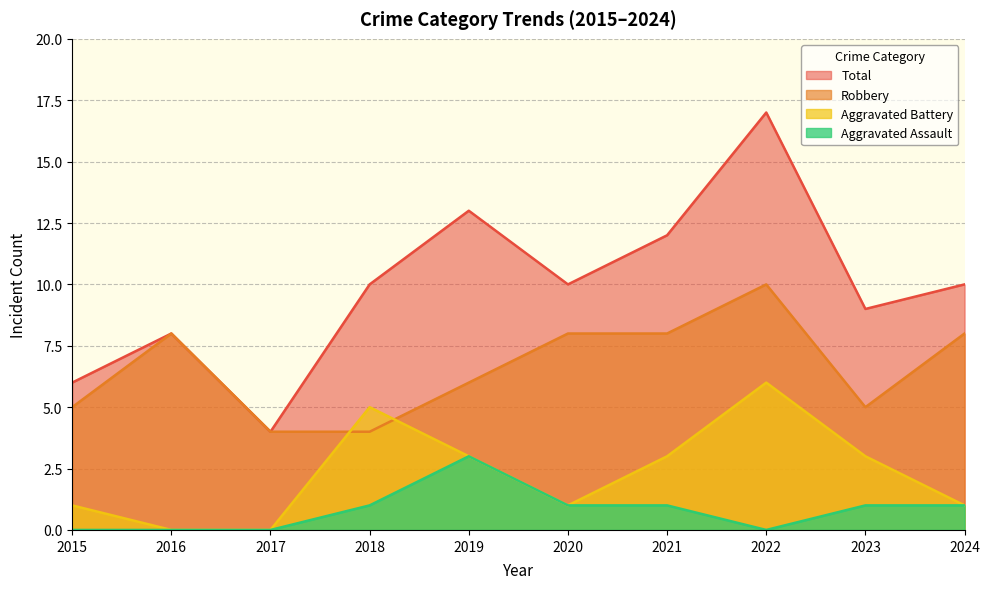

Where is the first local maximum for Aggravated Assault?

2019